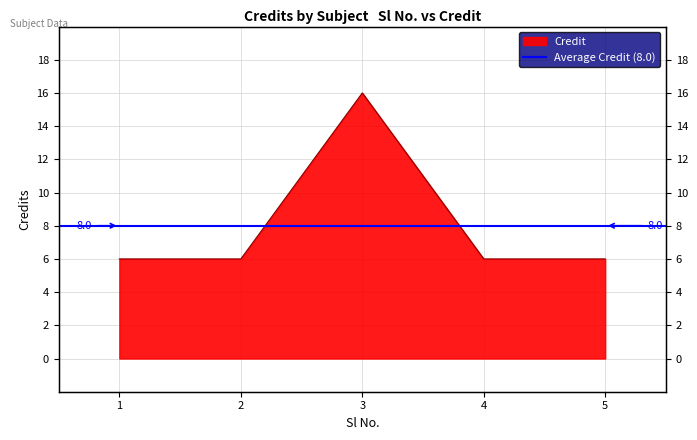

The chart shows a value of 6 at 1. True or false?

True